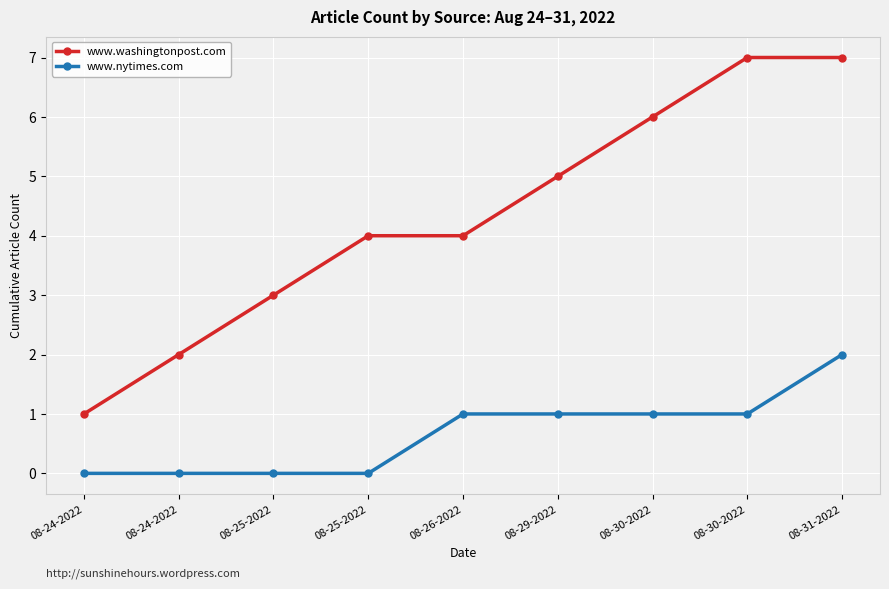

True or false: www.washingtonpost.com and www.nytimes.com intersect in this chart.

False